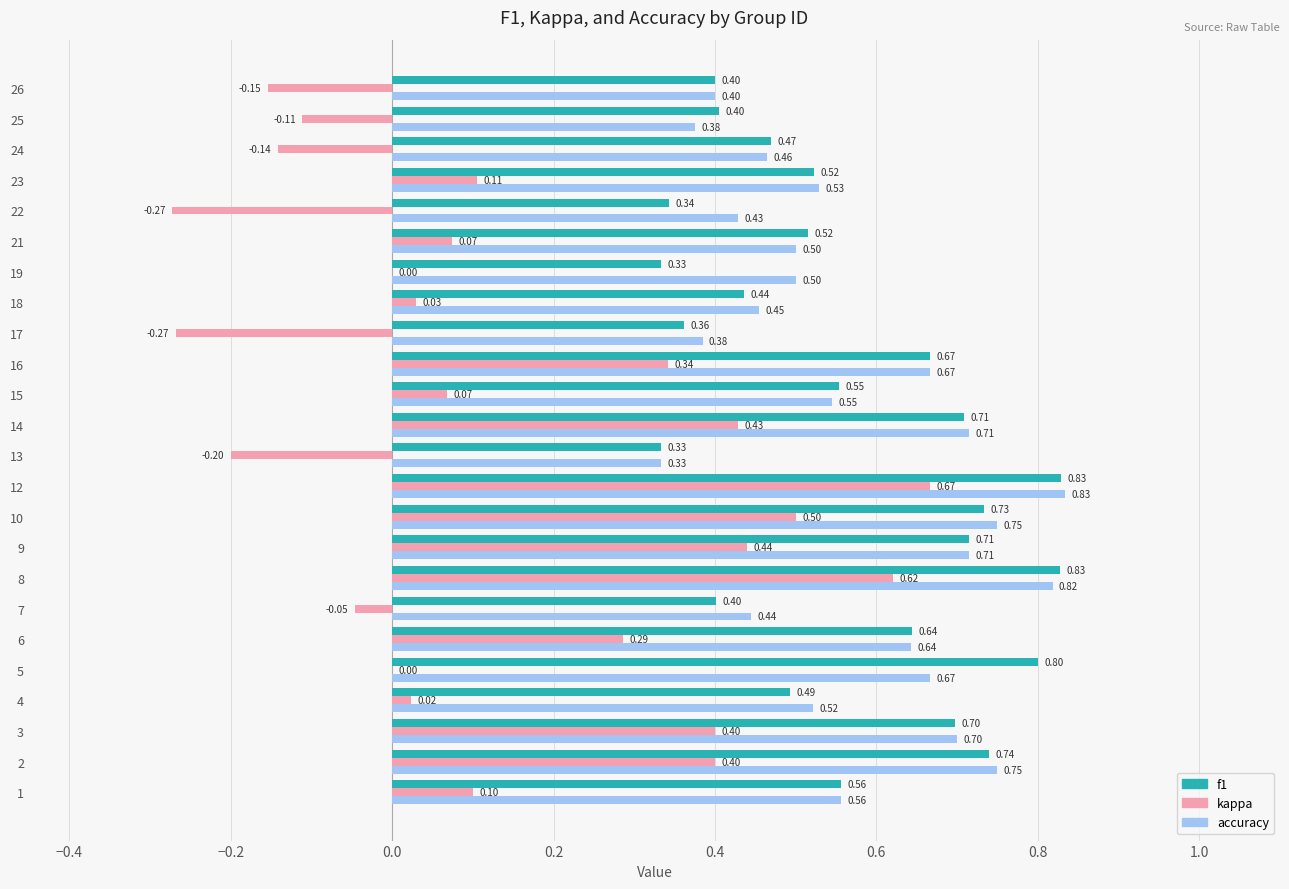

Between 4 and 8, which series saw the biggest shift?

kappa